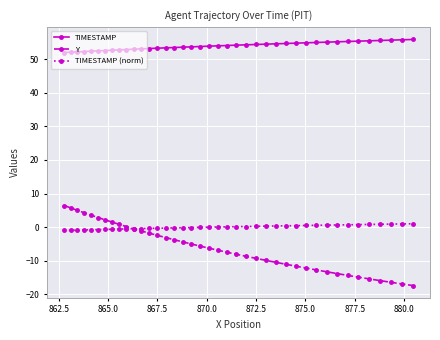

What is the lowest value of the Y series?

-17.4